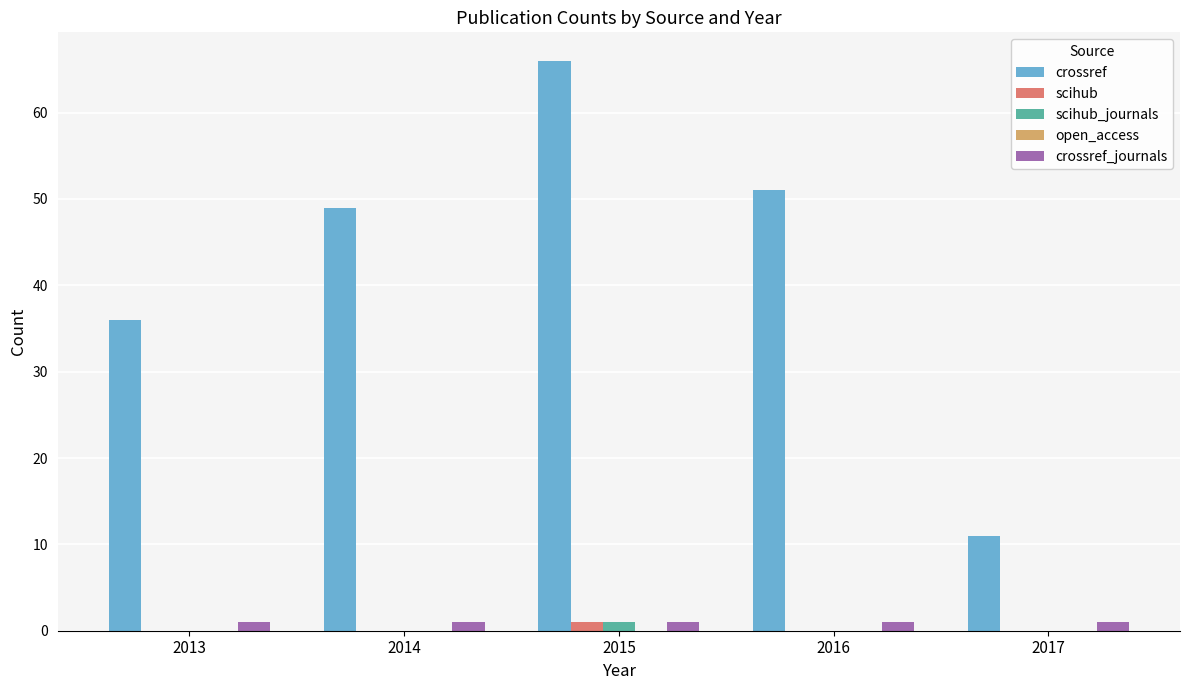

Which series changed the most between 2015 and 2017?

crossref